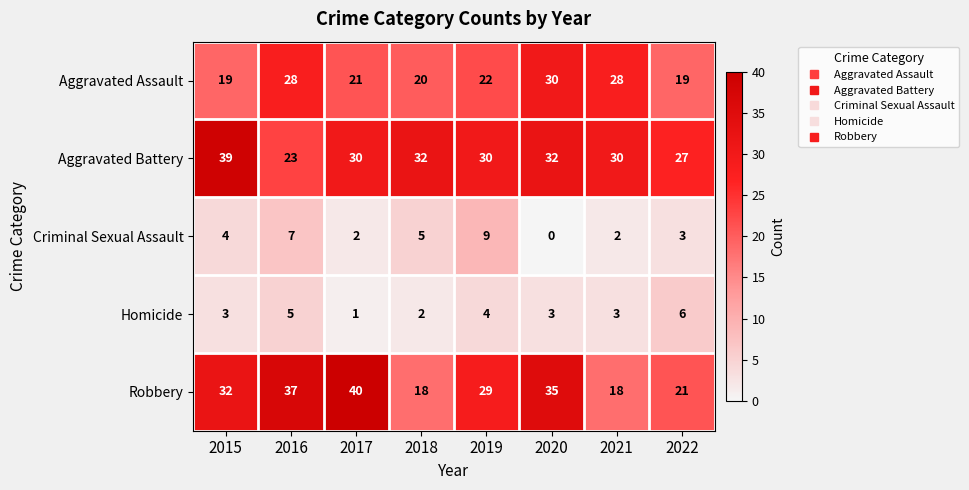

At how many categories does at least one series exceed 11?

8